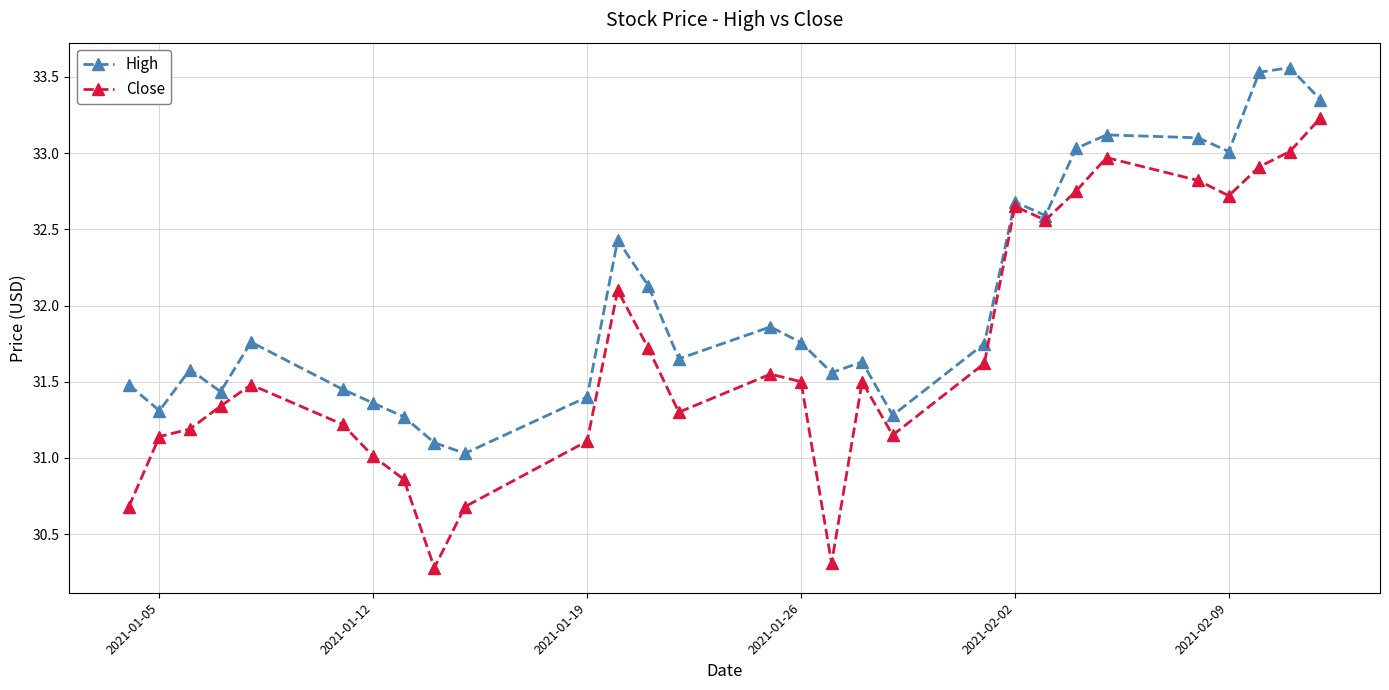

Which series has the largest range (max minus min)?

Close